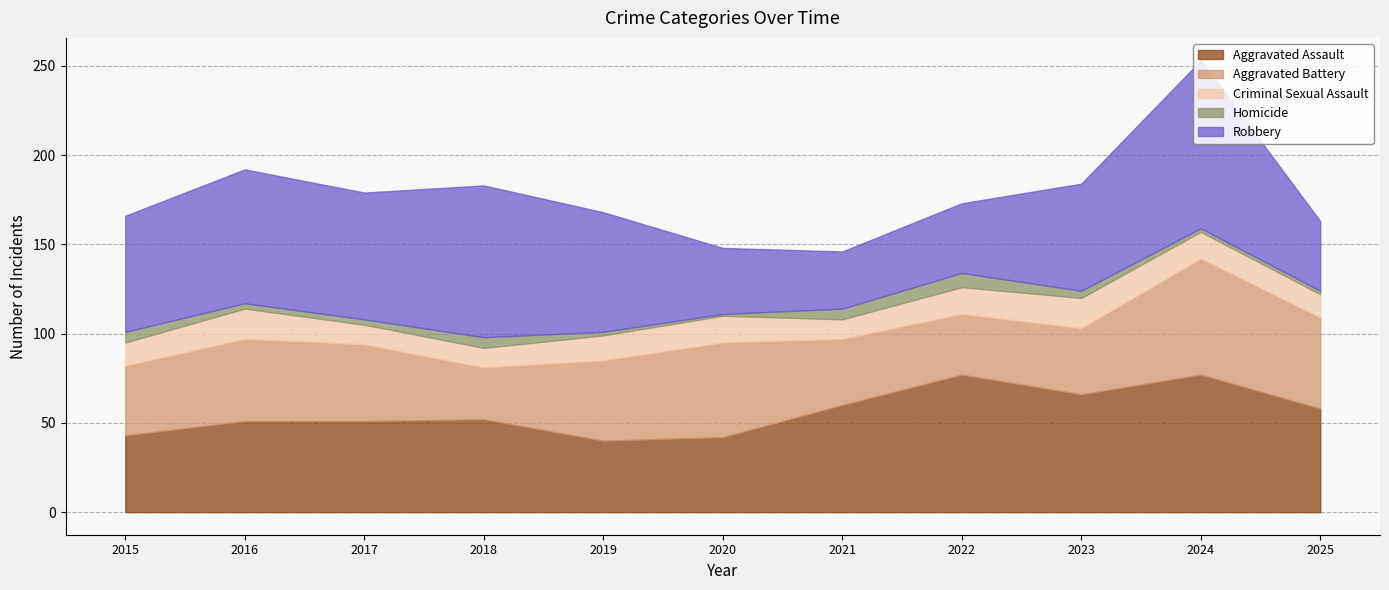

Which series has the largest total across all categories?

Robbery